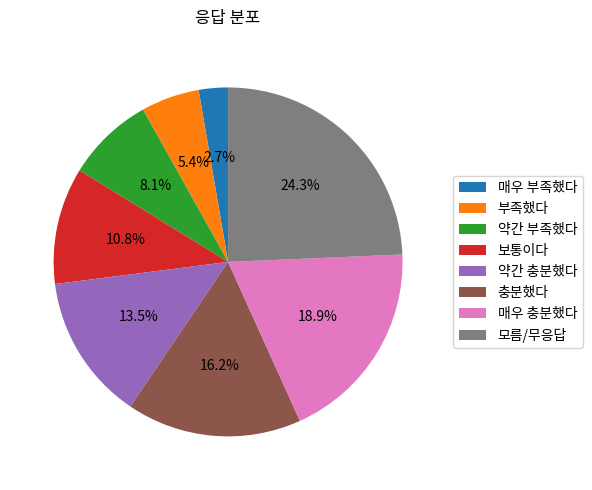

Do 매우 충분했다 and 부족했다 together represent more than half of the pie?

No